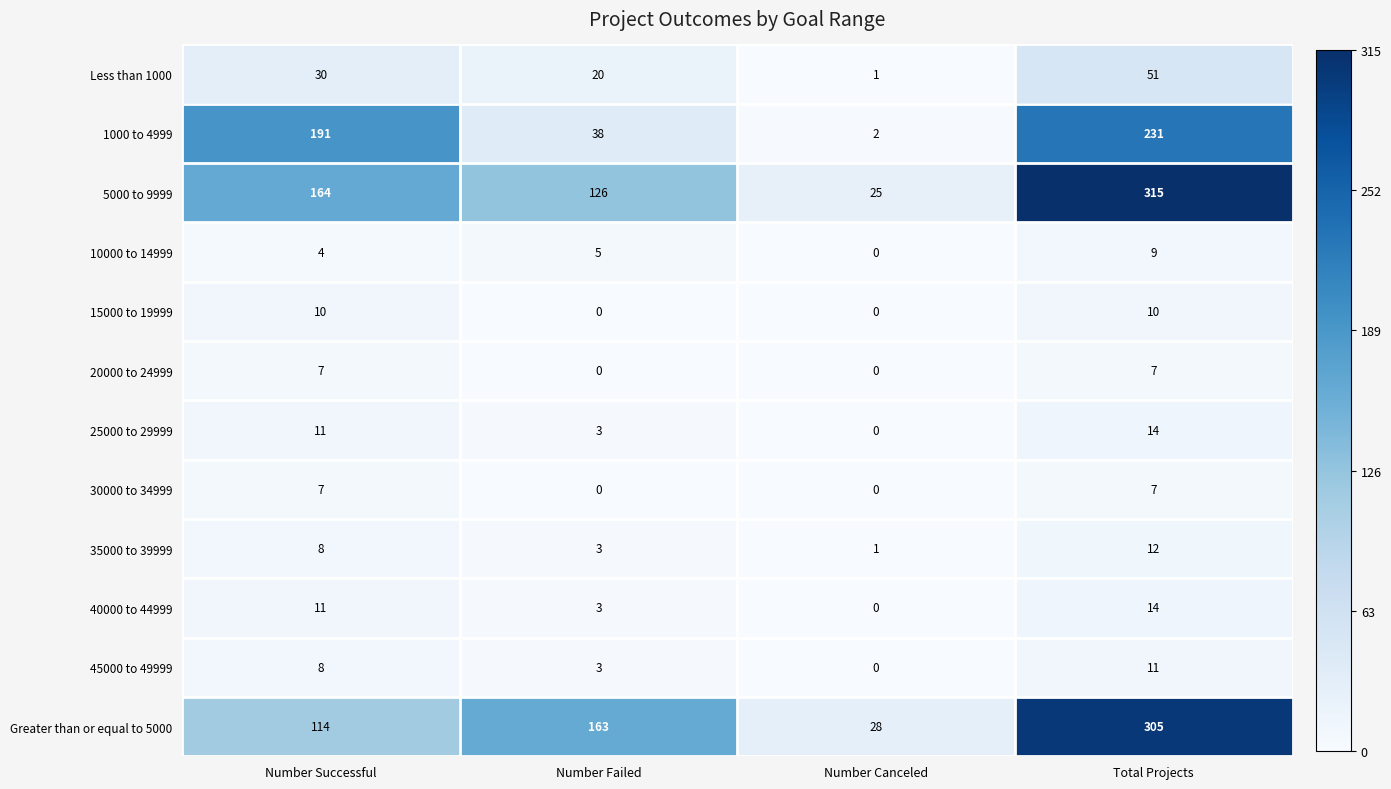

How many distinct data groups are displayed?

12